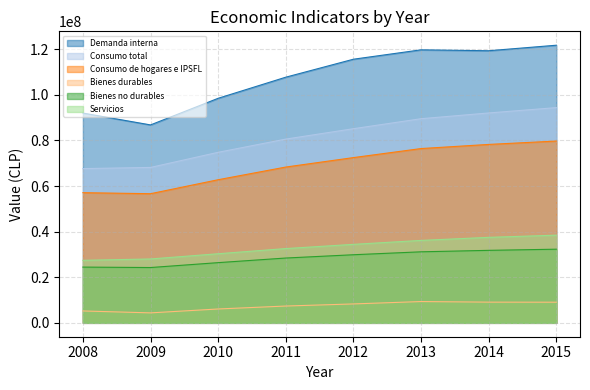

How many lines are shown in the chart?

6